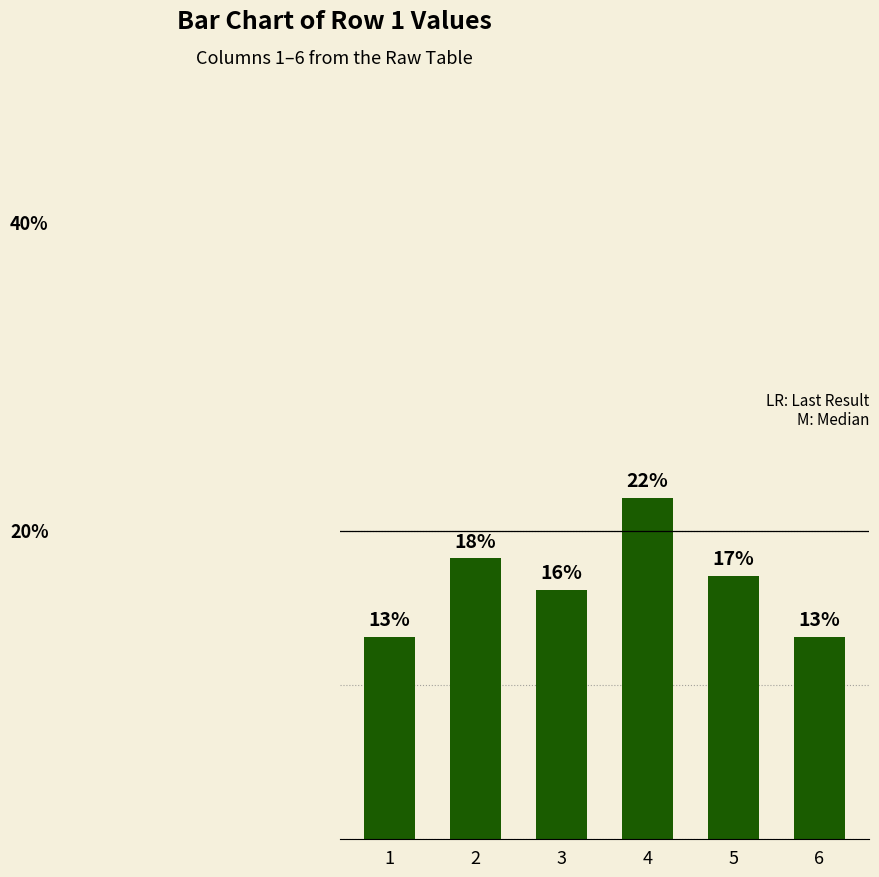

How many data points are less than 17?

3